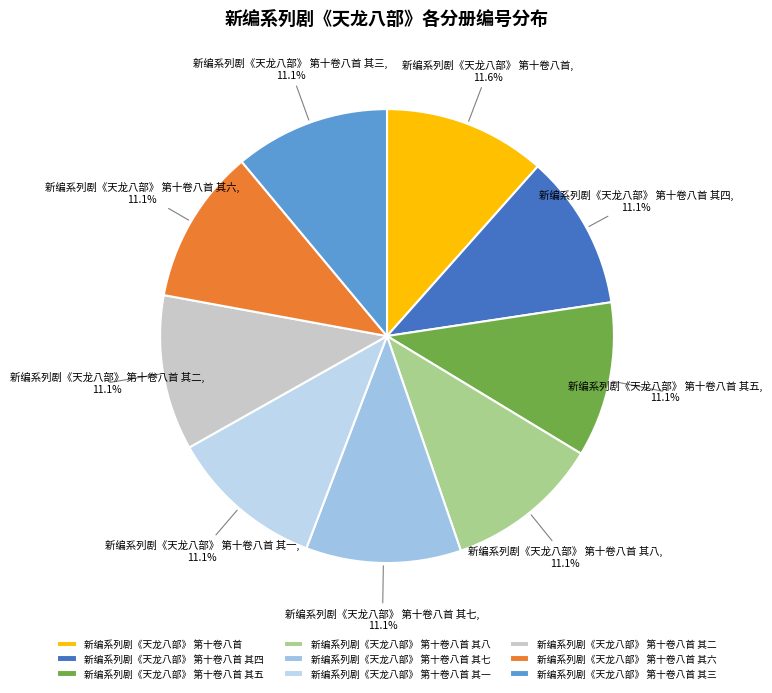

What is the ratio of the value at 新编系列剧《天龙八部》 第十卷八首 其七 to the value at 新编系列剧《天龙八部》 第十卷八首 其四?

1.0